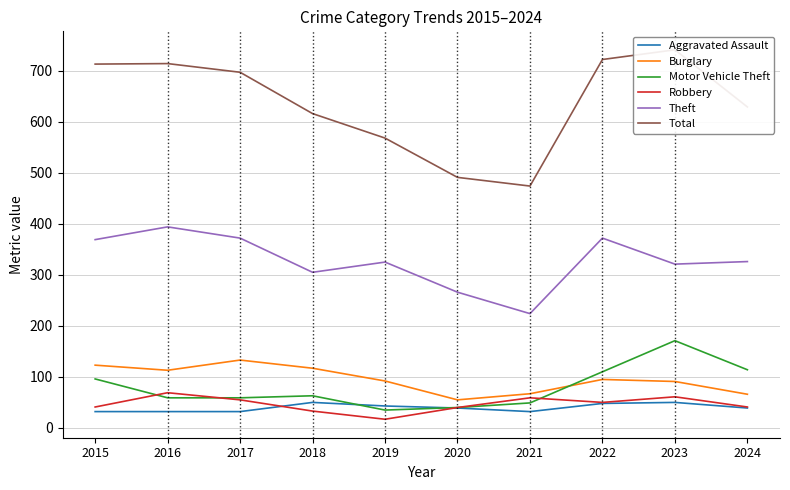

At how many categories does at least one series exceed 672?

5